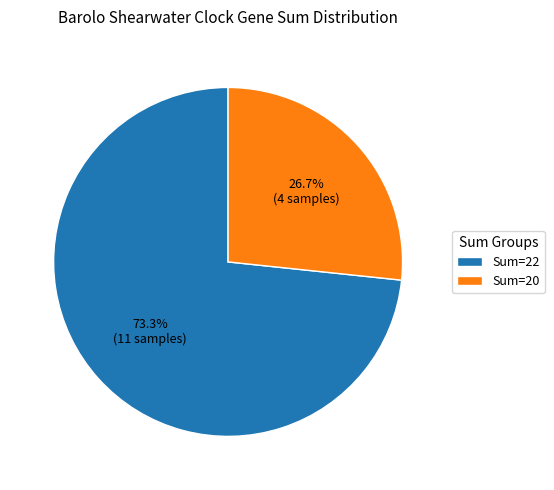

Which category has the biggest portion of the pie?

Sum=22